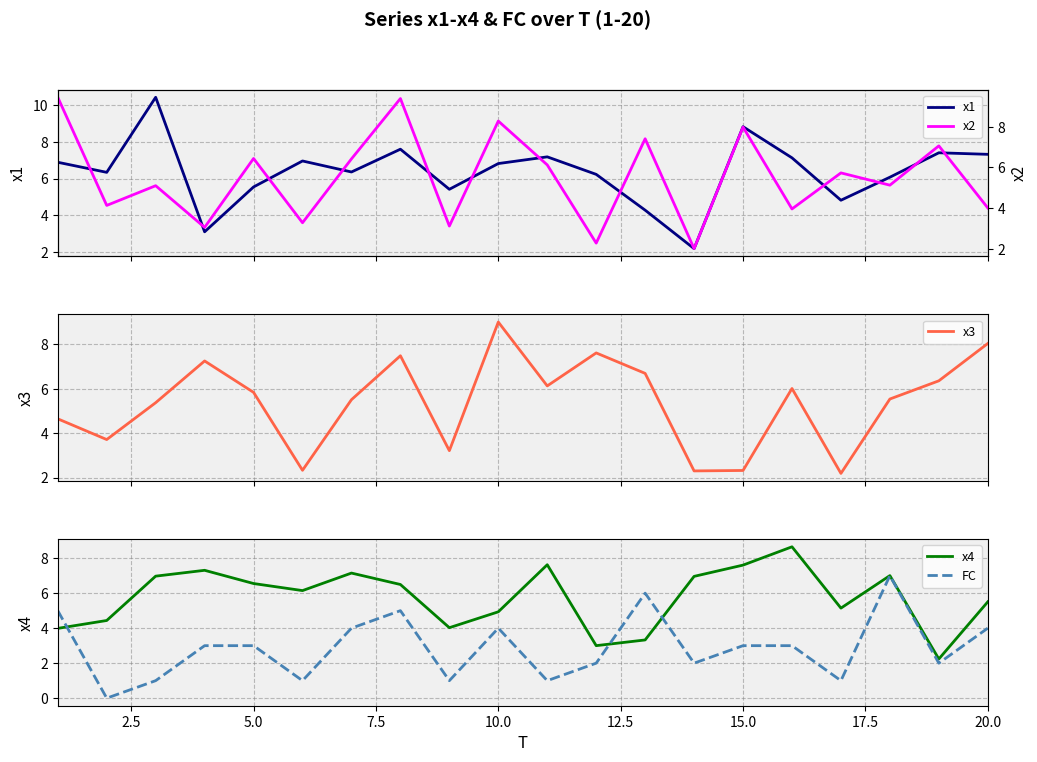

How many lines are shown in the chart?

5